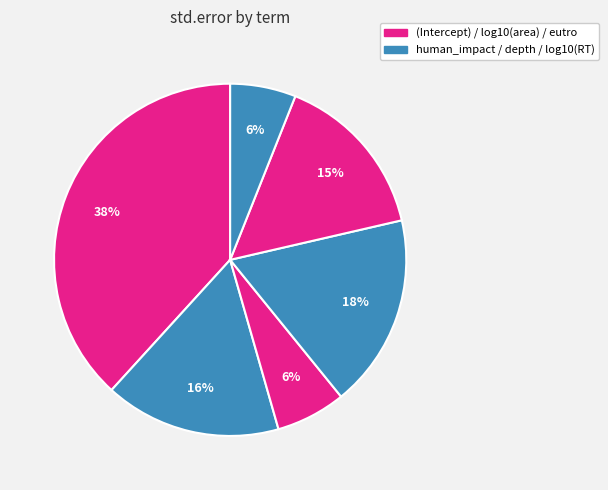

Is there a majority slice in this chart?

No